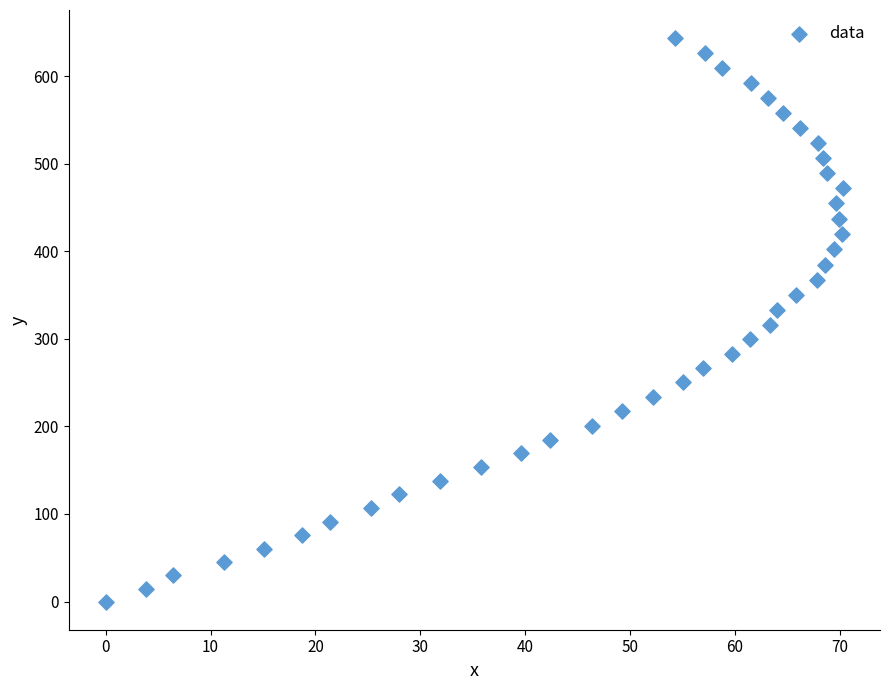

What is the range of Y values (max minus min)?

643.4